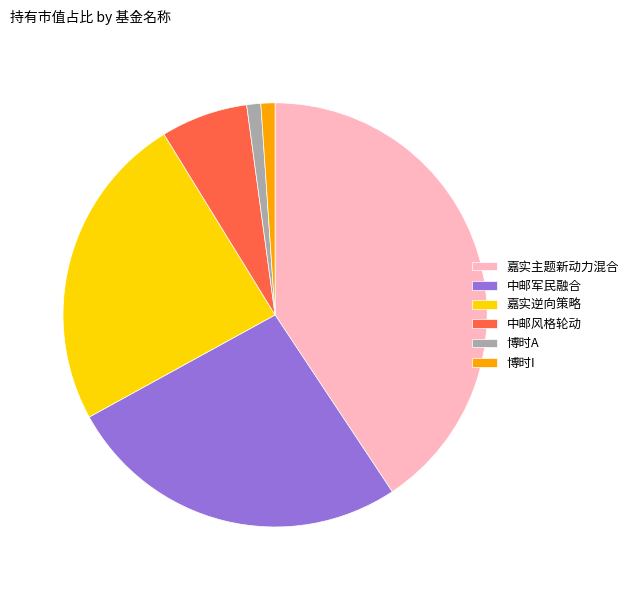

Is the sum of 嘉实逆向策略 and 中邮军民融合 greater than half?

Yes